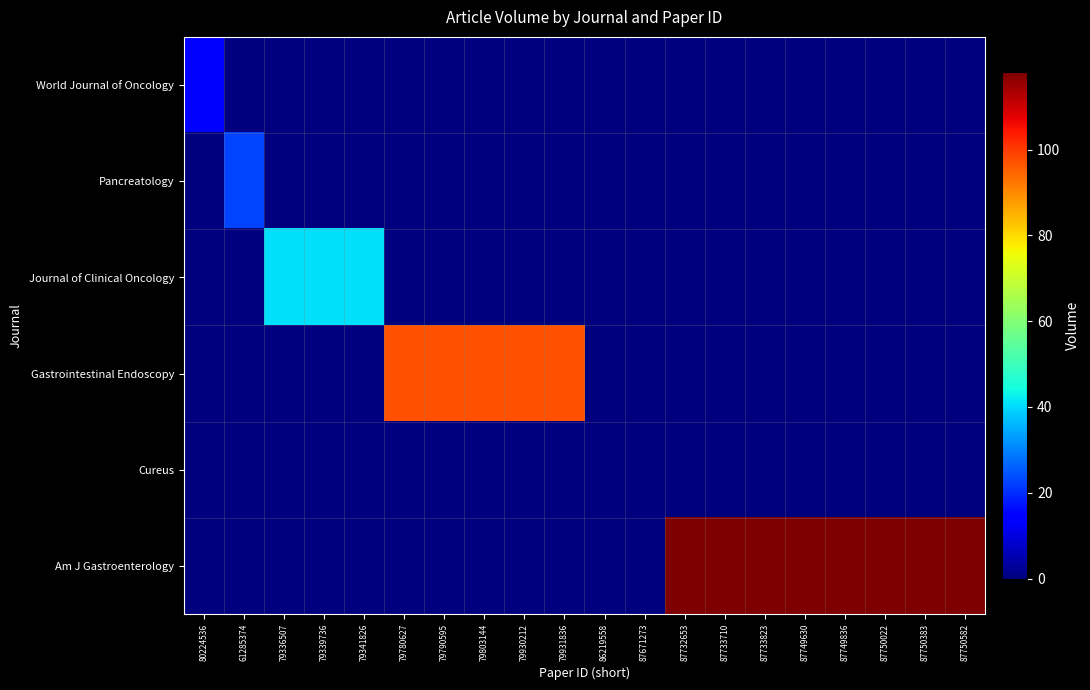

List the series in order of their peak value, highest first.

Am J Gastroenterology, Gastrointestinal Endoscopy, Journal of Clinical Oncology, Pancreatology, World Journal of Oncology, Cureus